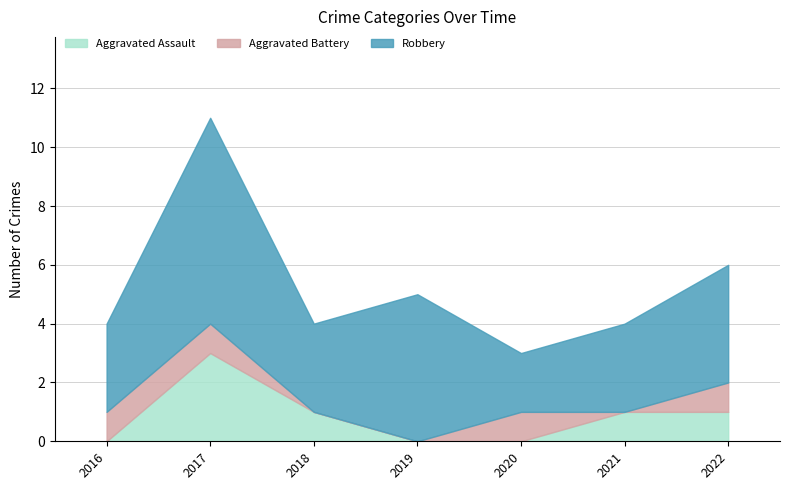

Which series has the largest range (max minus min)?

Robbery